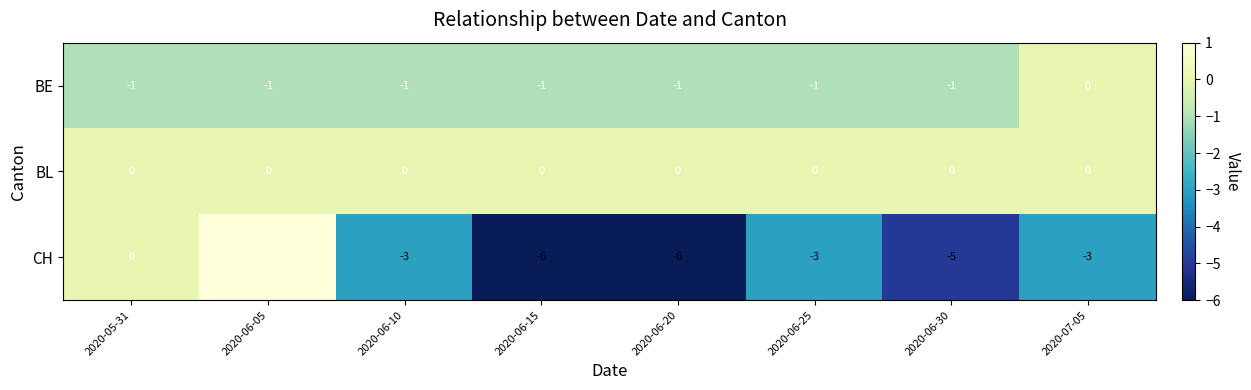

At how many categories does at least one series exceed -1?

8